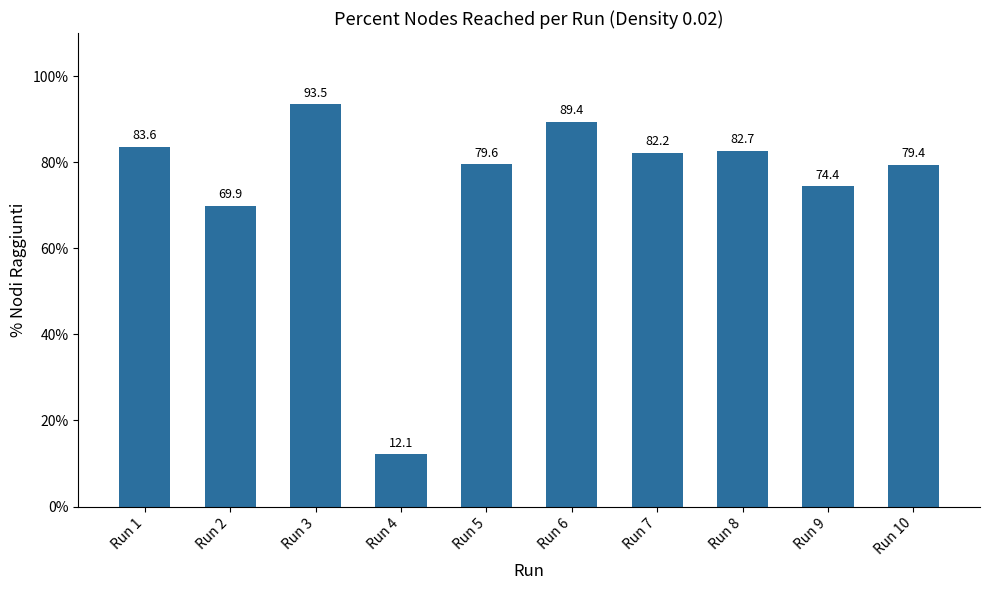

True or false: the data shows 1.6 at Run 6.

False